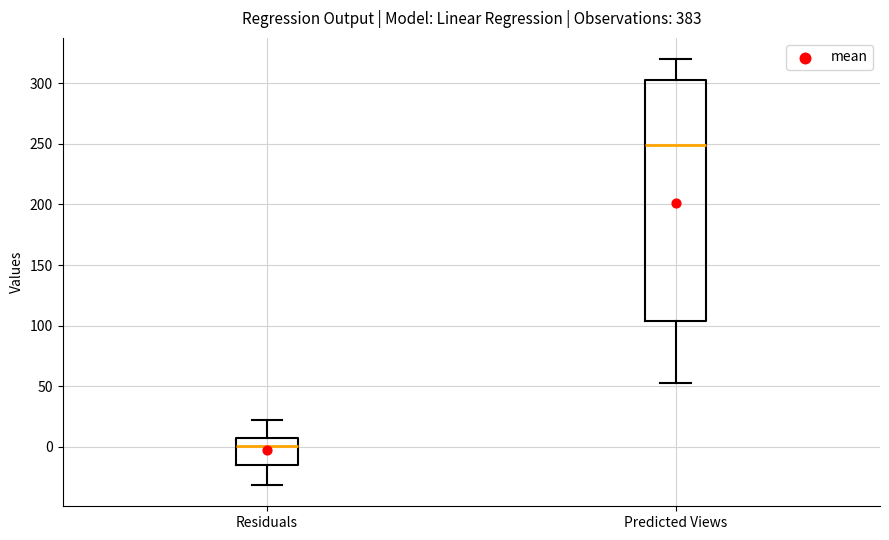

Which box's median line is the lowest?

Residuals